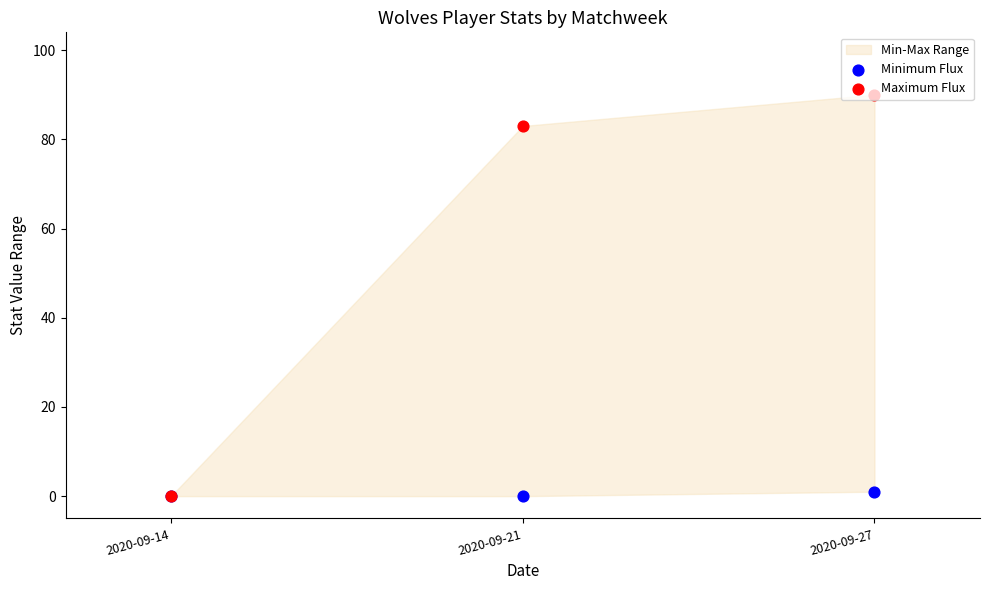

What is the total value across all series at 2020-09-27?

91